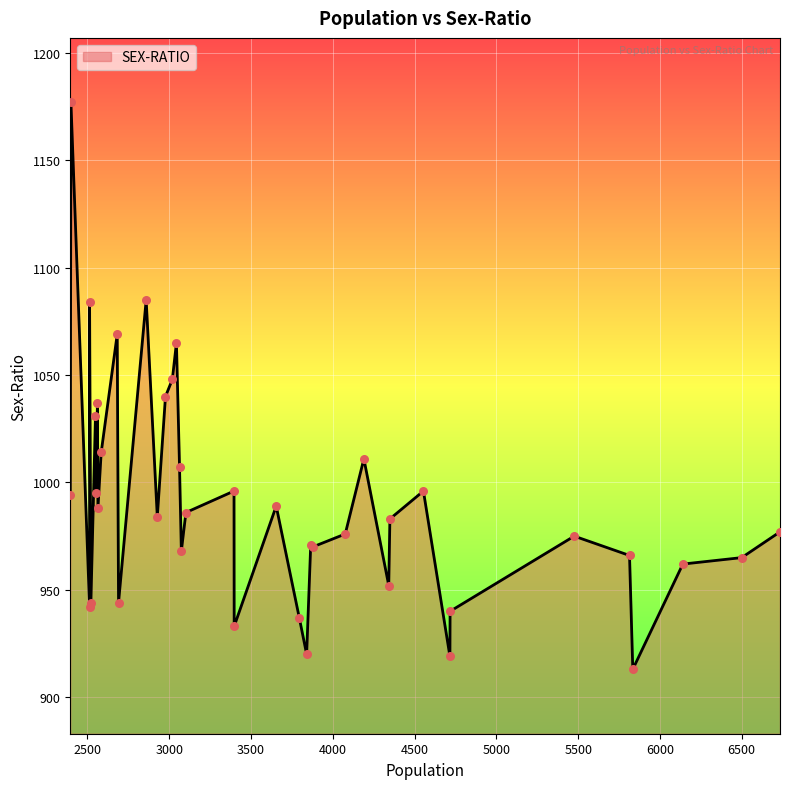

What is the change in value from 4342 to 2521?

-8